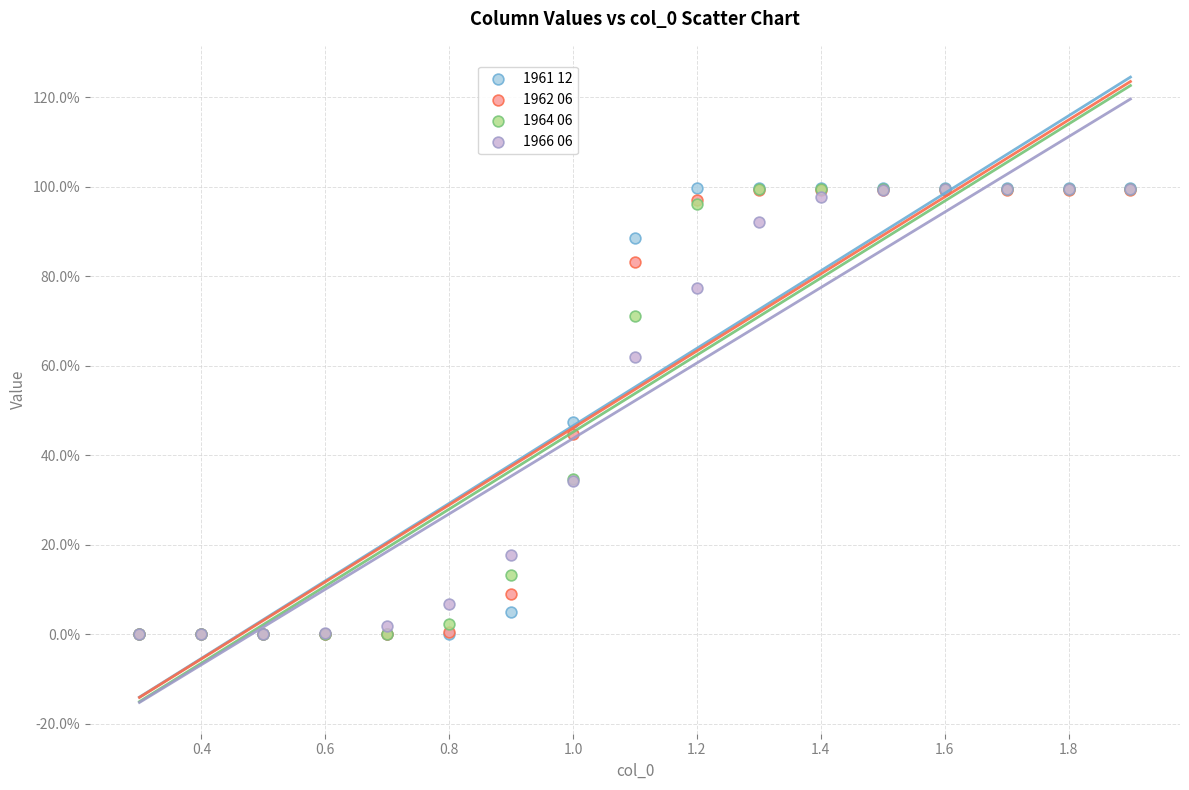

What are all the series names shown in the legend?

1961 12, 1962 06, 1964 06, 1966 06